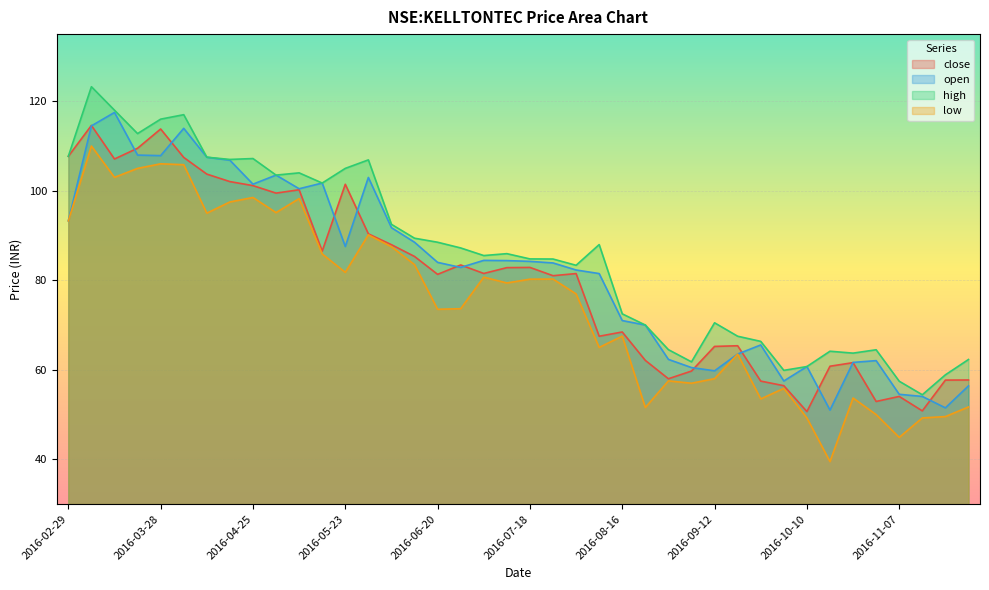

What position from the right is 2016-06-06?

26